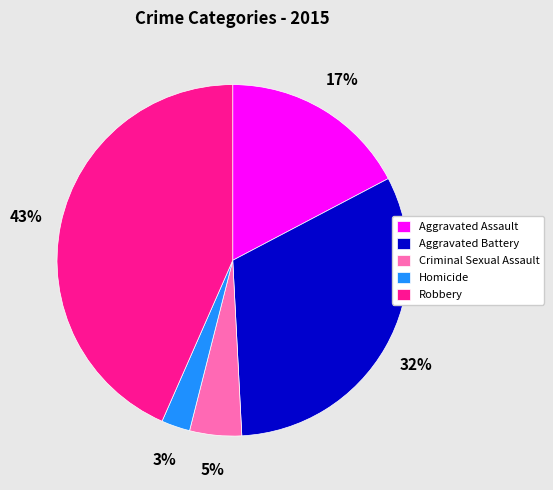

Combined, do Homicide and Aggravated Battery account for over 50%?

No